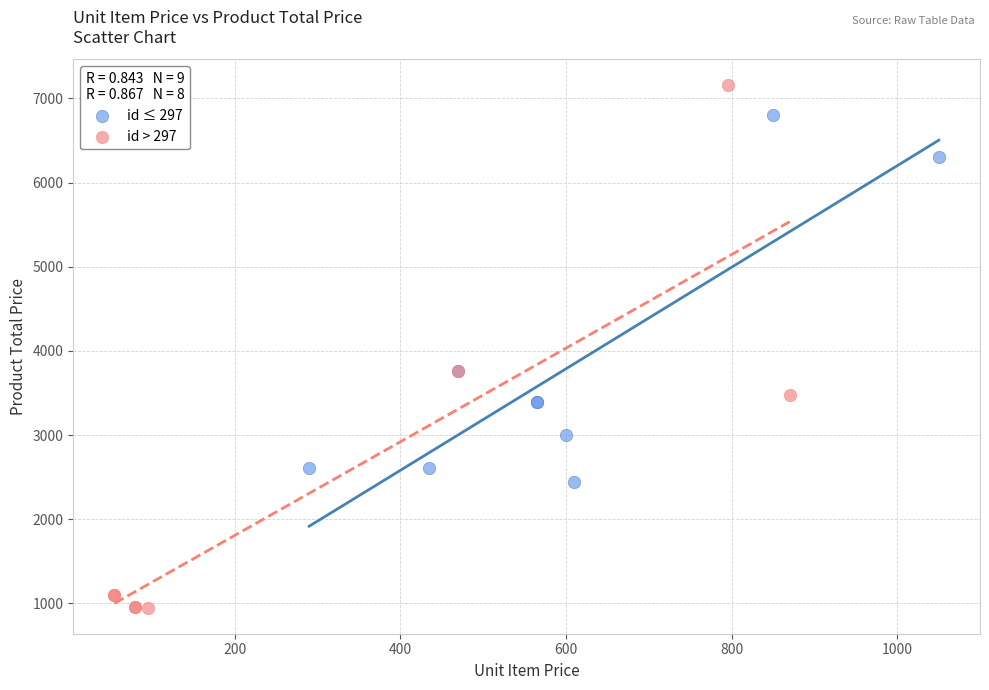

Which series has the largest Y range (max minus min)?

id > 297